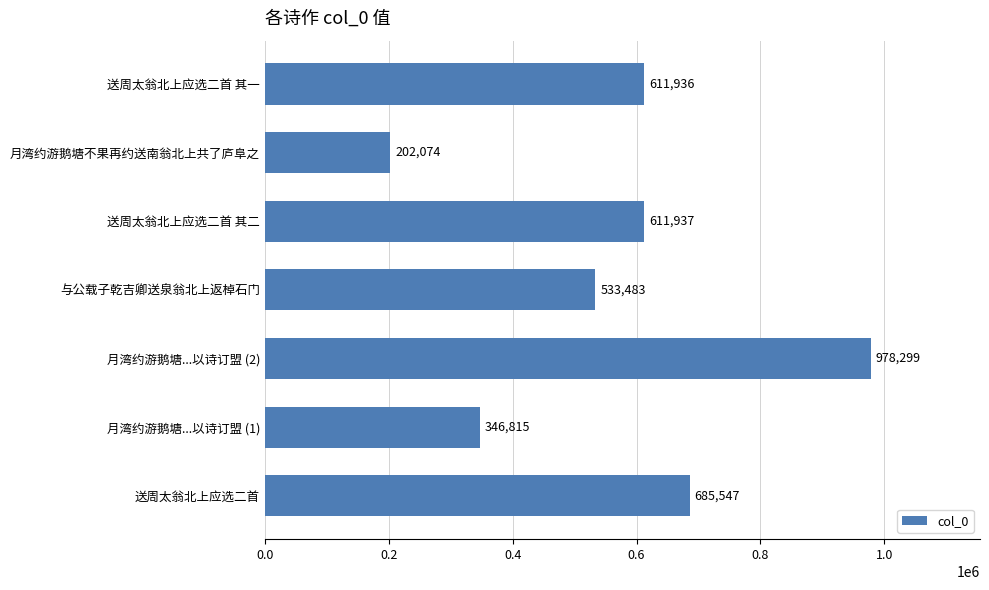

The value at 月湾约游鹅塘...以诗订盟 (1) is 137687. True or false?

False